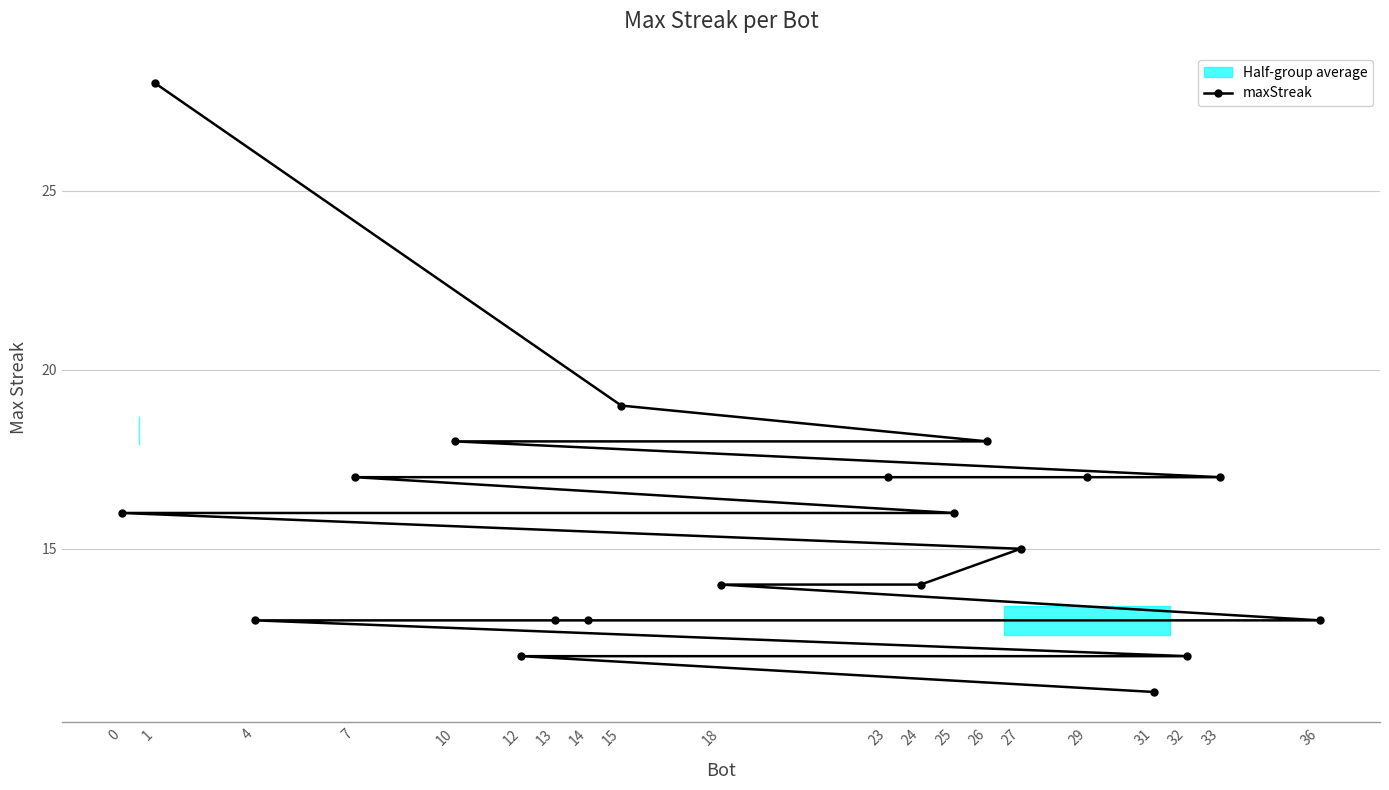

Is it true that the value at 13 is 9?

False